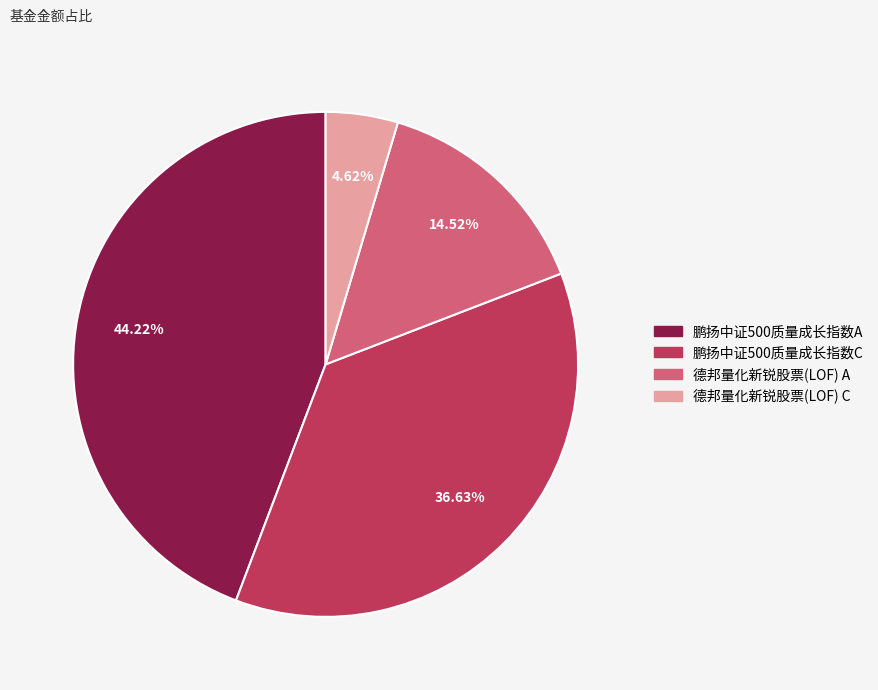

Is it true that 鹏扬中证500质量成长指数A is 57% of the pie?

False